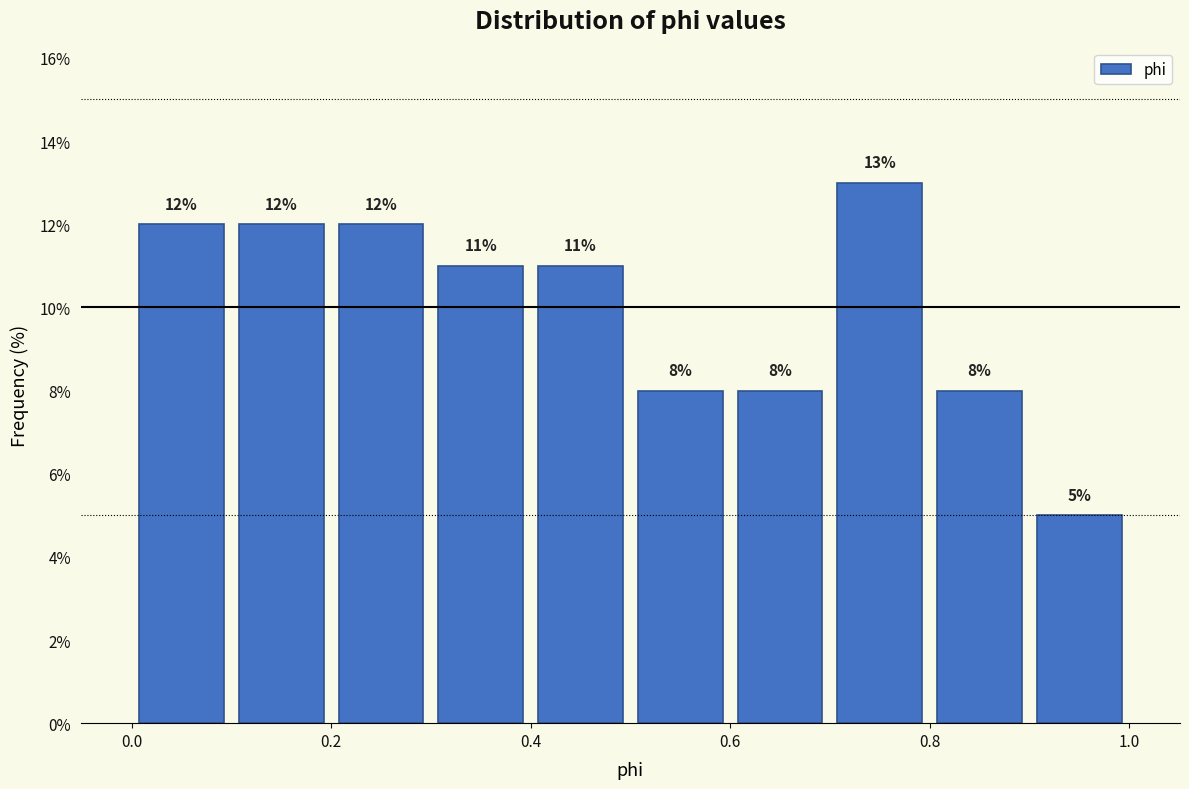

Reading left to right, transcribe this chart: for each bar, give the range it covers on the x-axis and its height.

0.0 to 0.1: 12
0.1 to 0.2: 12
0.2 to 0.3: 12
0.3 to 0.4: 11
0.4 to 0.5: 11
0.5 to 0.6: 8
0.6 to 0.7: 8
0.7 to 0.8: 13
0.8 to 0.9: 8
0.9 to 1.0: 5